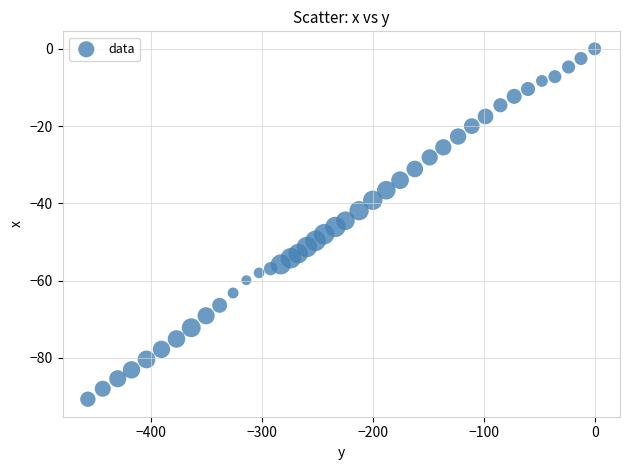

What is the range of Y values (max minus min)?

90.7